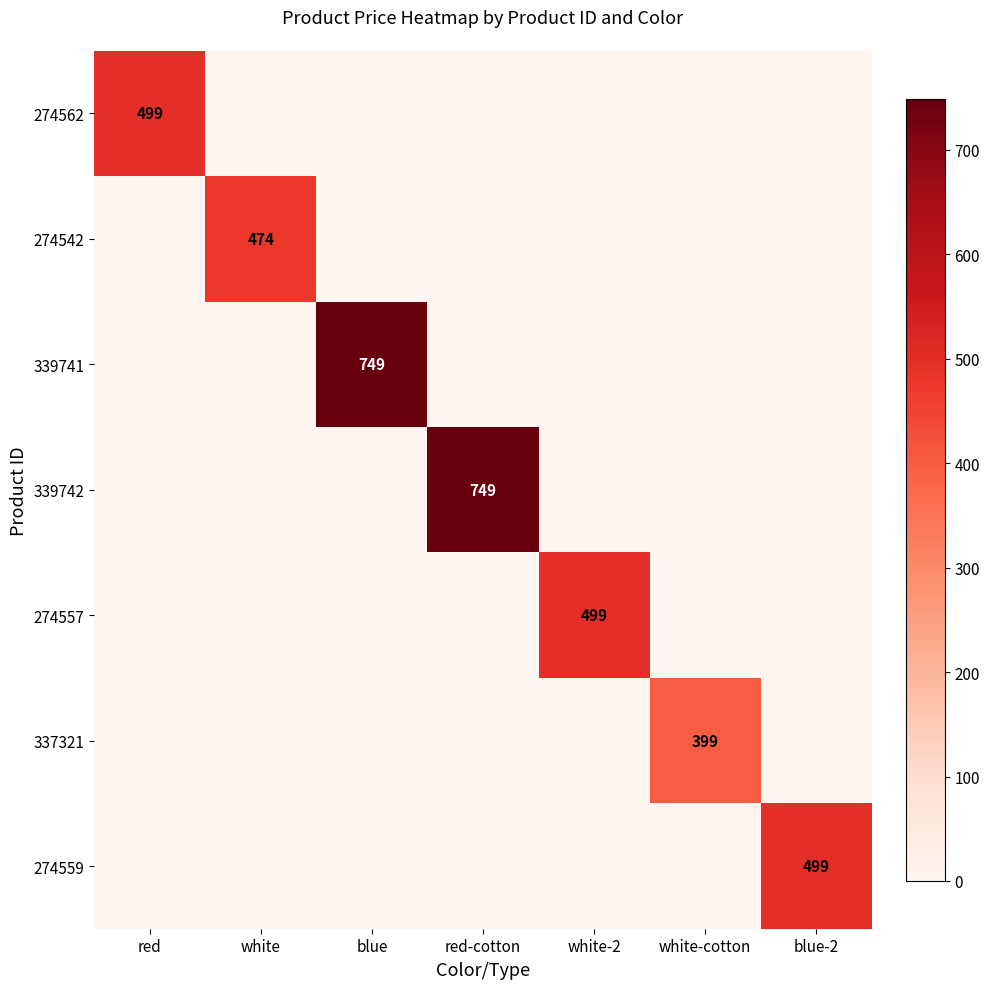

At white, list the series in order from smallest to largest.

274562, 339741, 339742, 274557, 337321, 274559, 274542